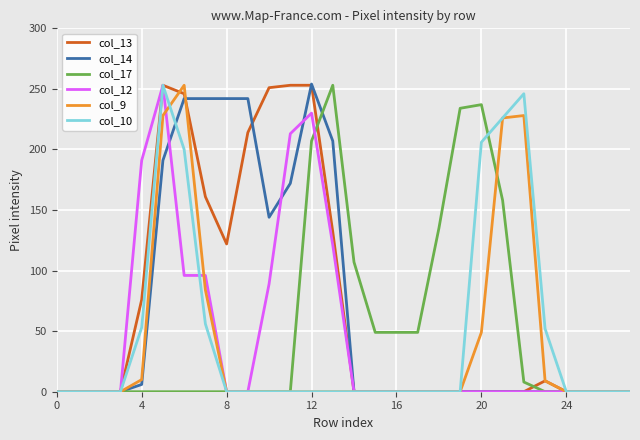

What is the maximum value for col_13?

253